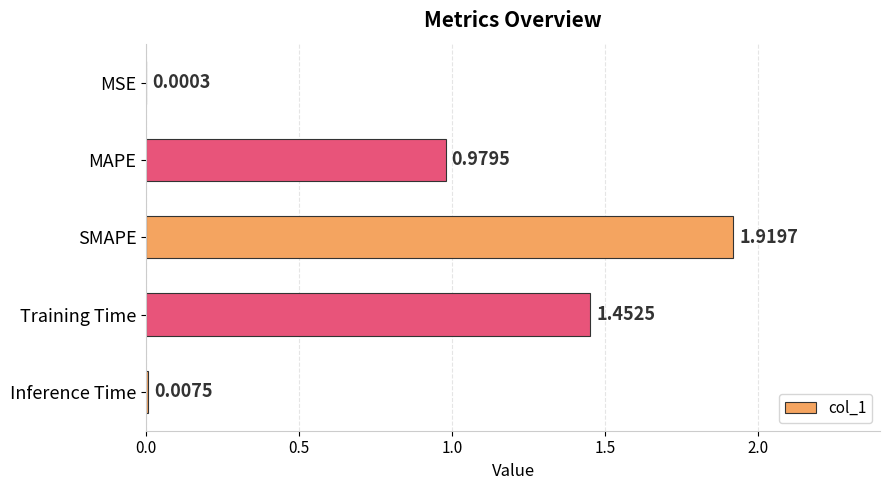

What is the sum of the values at SMAPE and MAPE?

2.9